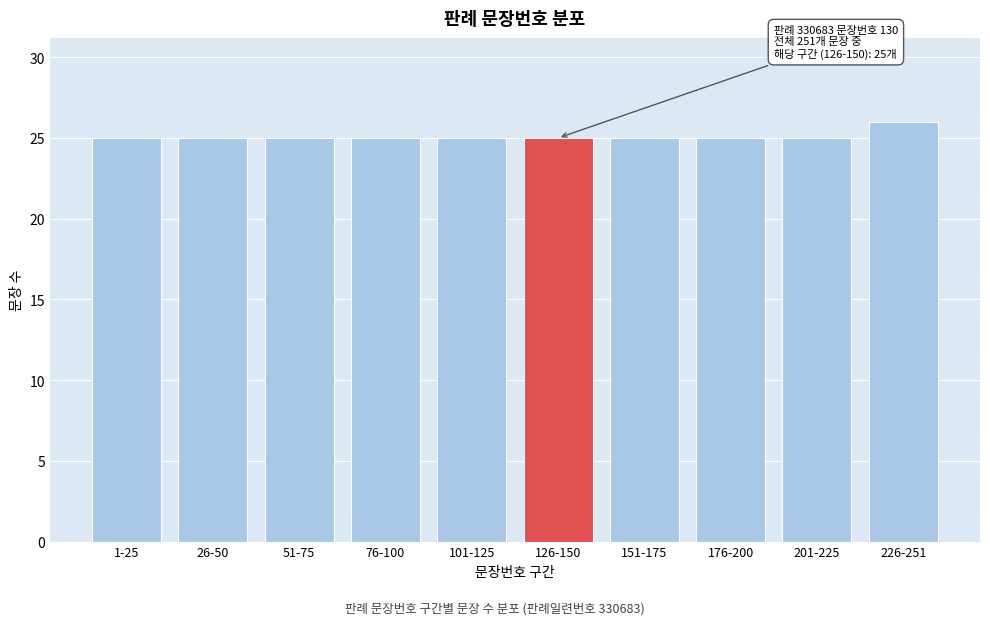

Reading left to right, extract all data points from this chart.

25	25	25	25	25	25	25	25	25	26